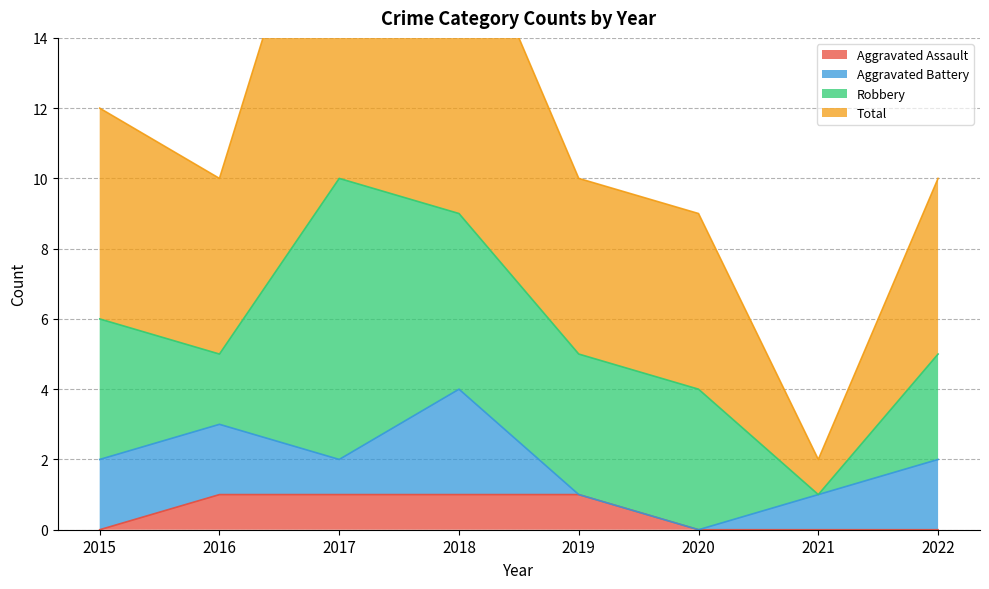

What is the greatest value displayed?

21